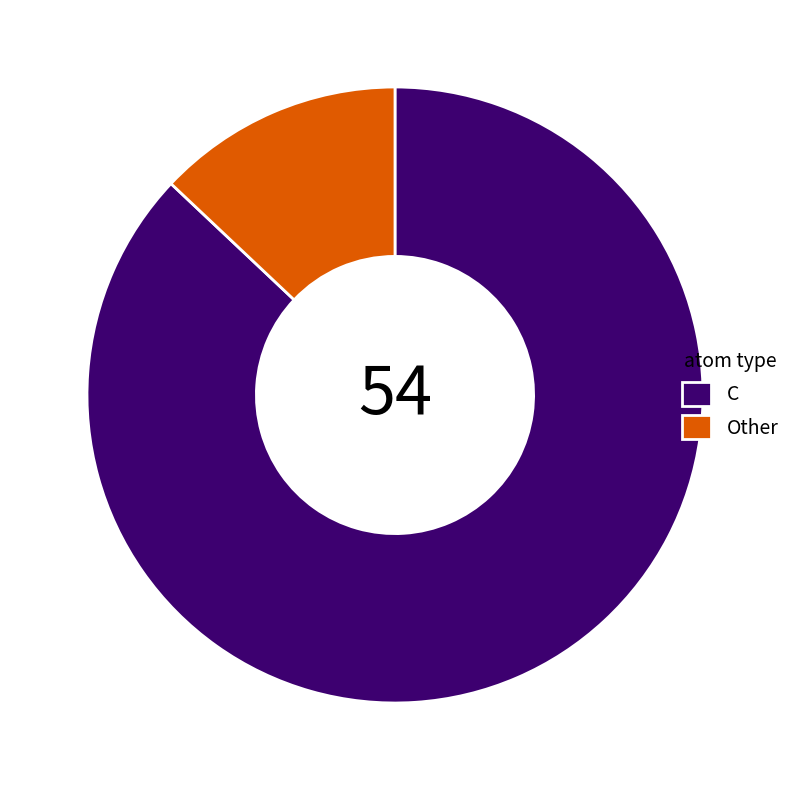

What is the largest slice in the pie chart?

C